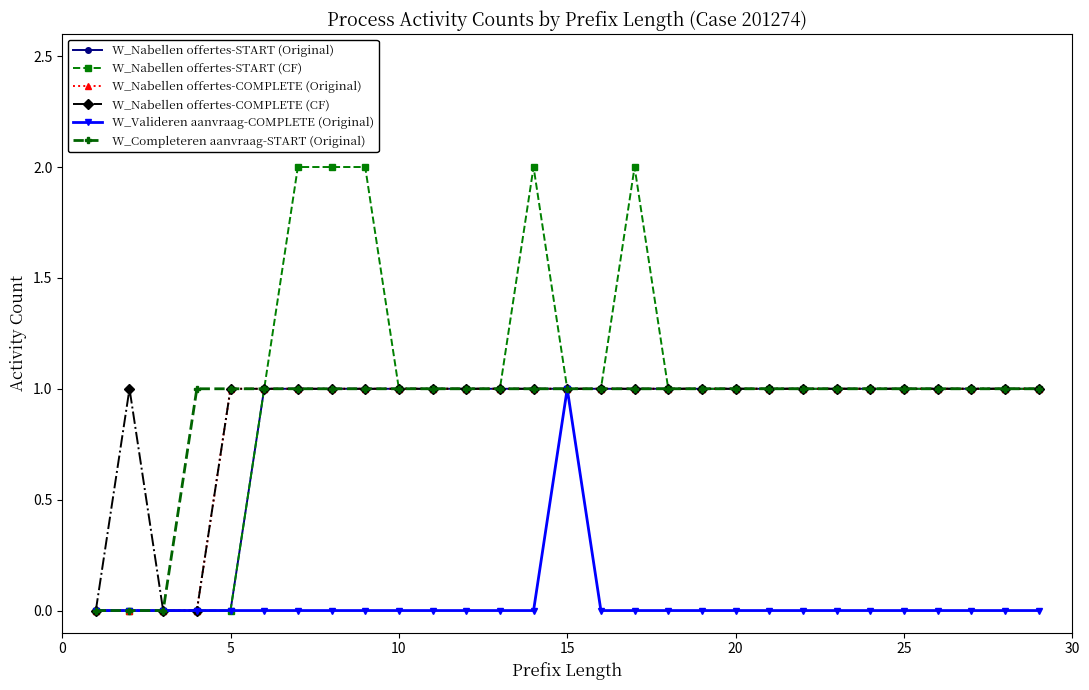

What is the value of the W_Nabellen offertes-COMPLETE (Original) point at the 6th from the left?

1